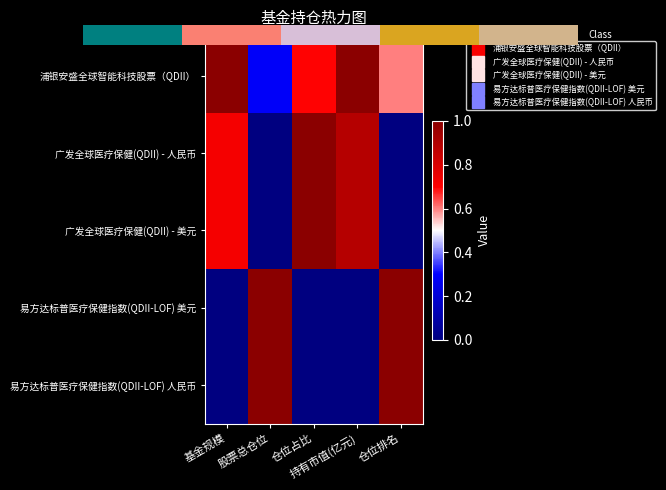

At which category is the sum across all series the highest?

持有市值(亿元)